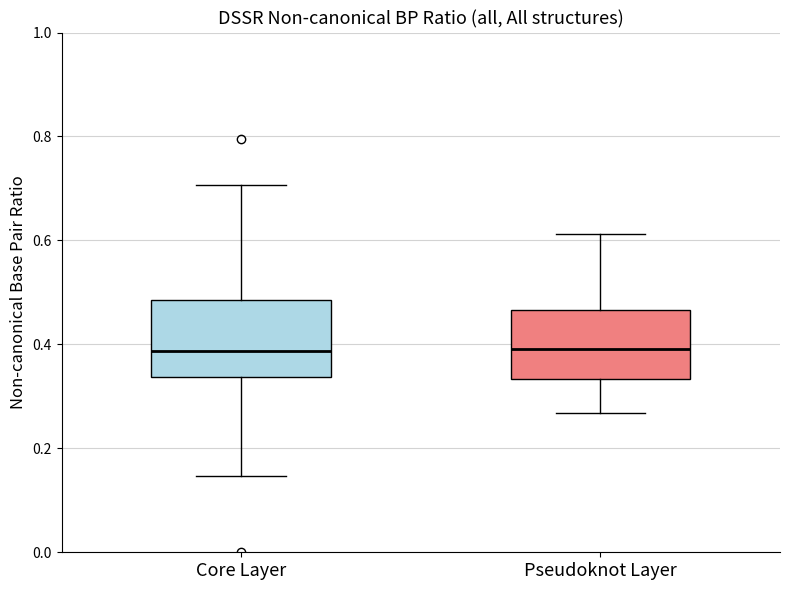

Reading left to right, read every box against the y-axis: the position of its median line, the range the box covers, and the ends of its whiskers. The values are not printed on the chart, so give them approximately, as read against the axis.

Core Layer: median 0.38, box 0.34 to 0.48, whiskers 0.14 to 0.70
Pseudoknot Layer: median 0.40, box 0.34 to 0.46, whiskers 0.26 to 0.62